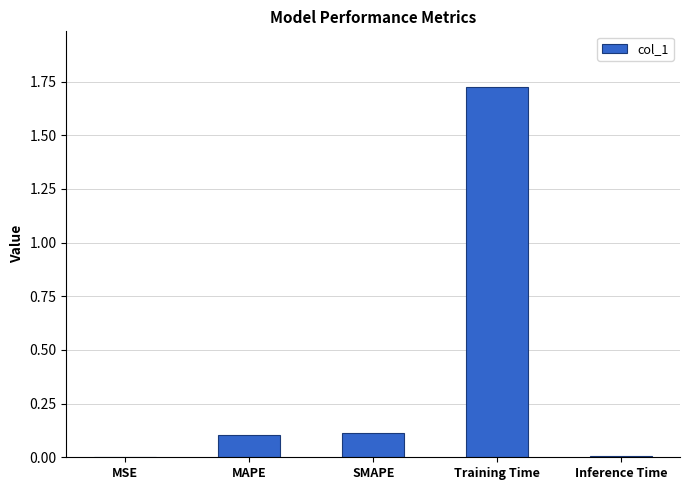

The chart shows a value of 0.2 at SMAPE. True or false?

False